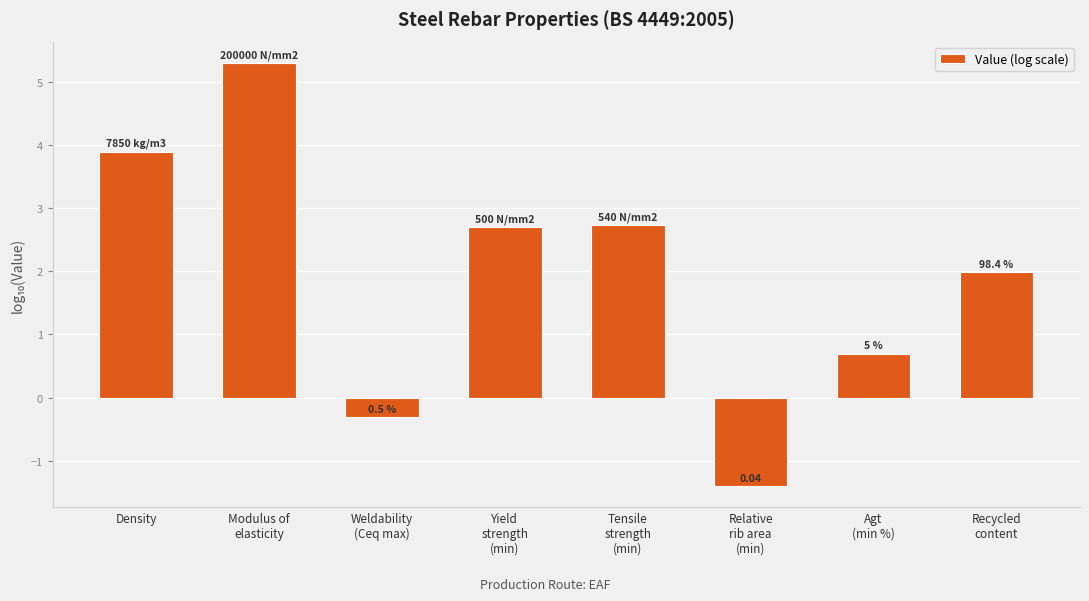

Which has a higher value, Weldability
(Ceq max) or Modulus of
elasticity?

Modulus of
elasticity